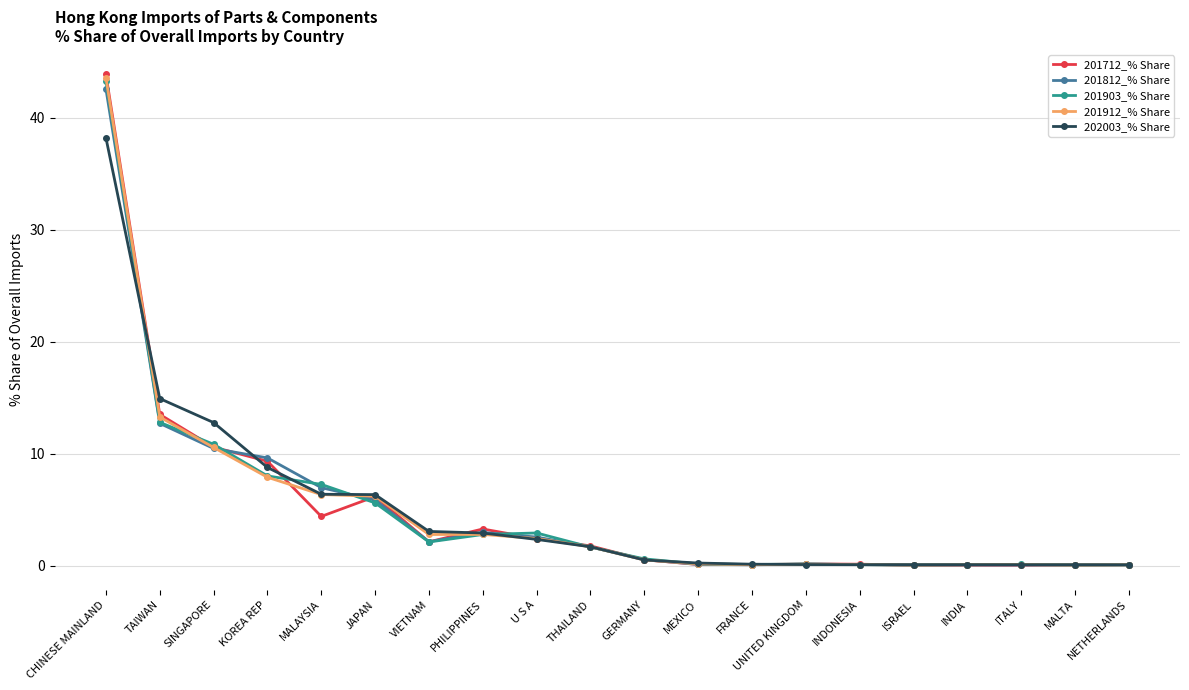

True or false: 201903_% Share has a value of 2.1 at VIETNAM.

True